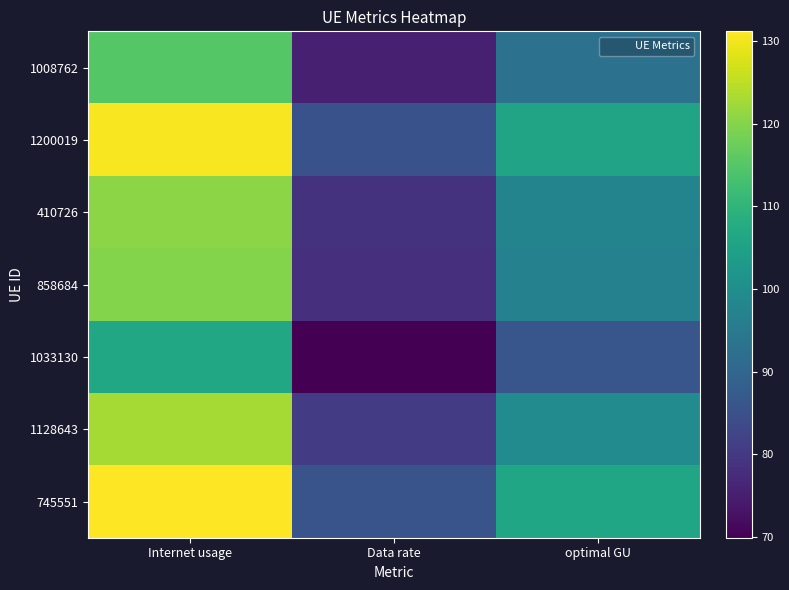

What is the spread (max minus min) of values at optimal GU?

19.8